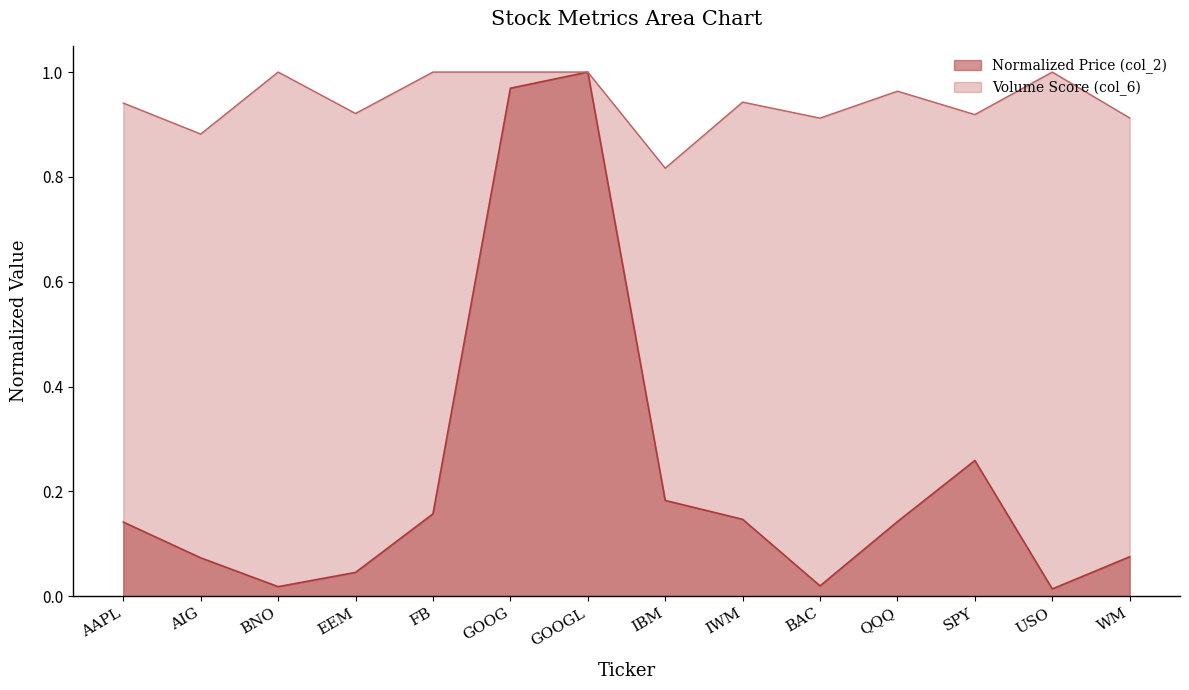

Is the value of Price (col_2) at AIG greater than the value of Volume Score (col_6) at QQQ?

No